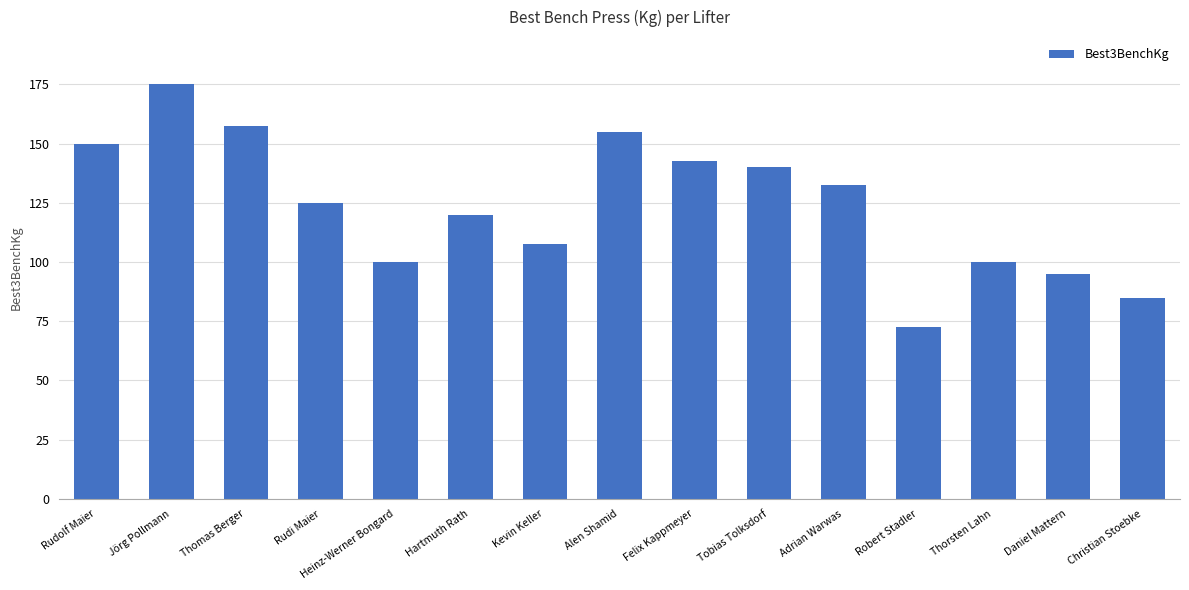

What is the approximate value at Jörg Pollmann?

175.0